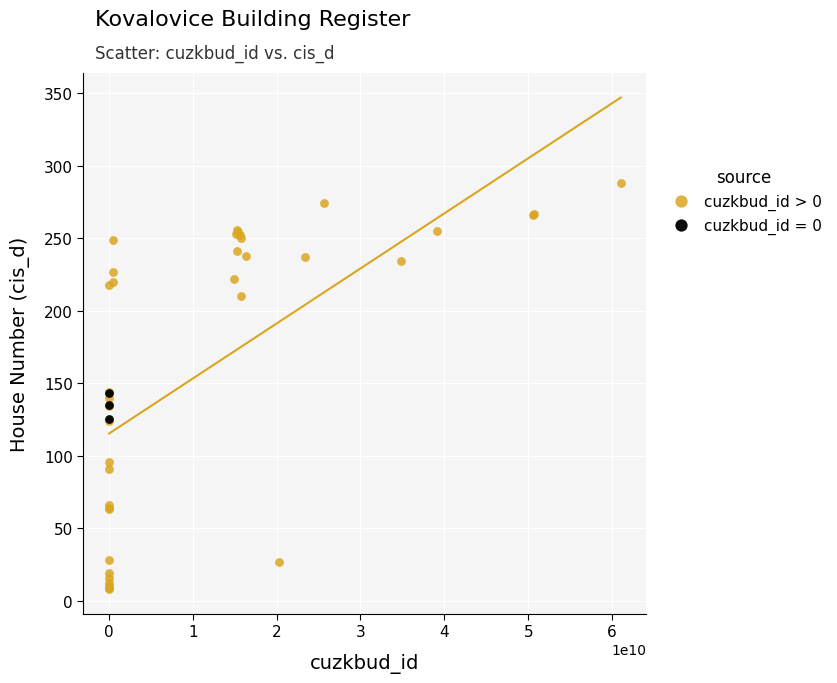

Which series reaches the minimum Y coordinate?

cuzkbud_id > 0